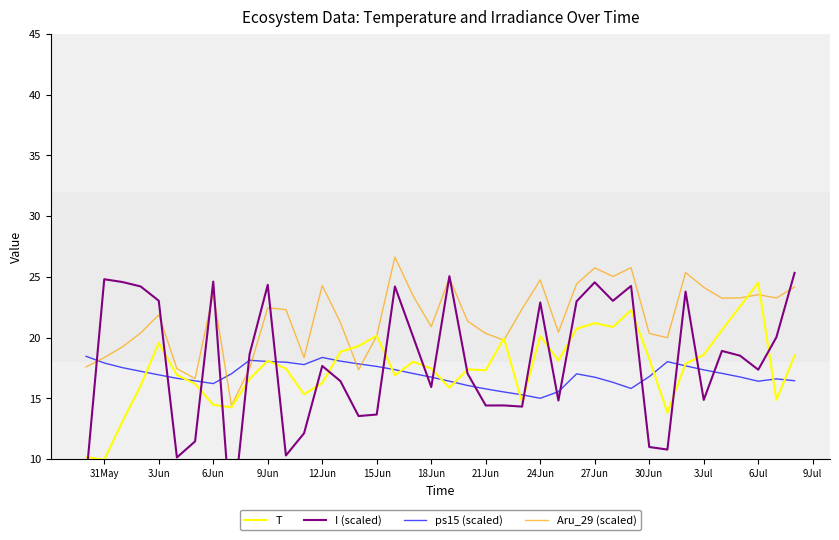

At how many categories does at least one series exceed 19?

34